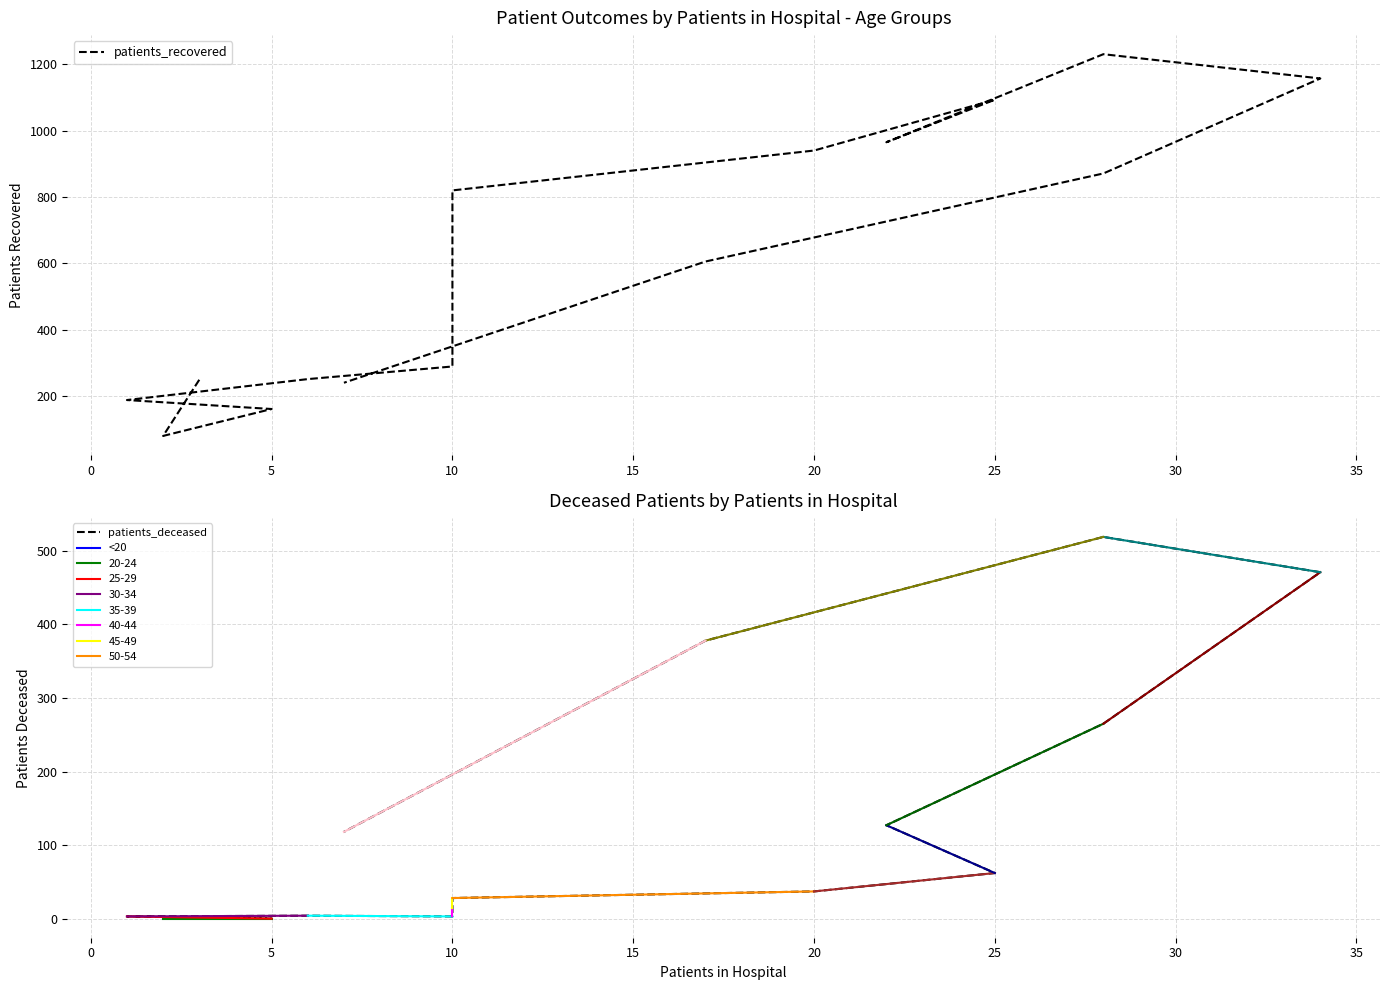

Reading left to right, transcribe all the data shown in this chart.

patients_recovered: 250	81	162	189	252	290	545	820	940	1093	965	1230	1157	871	606	241
patients_deceased: 2	0	0	3	4	3	14	28	37	62	127	265	471	519	378	118